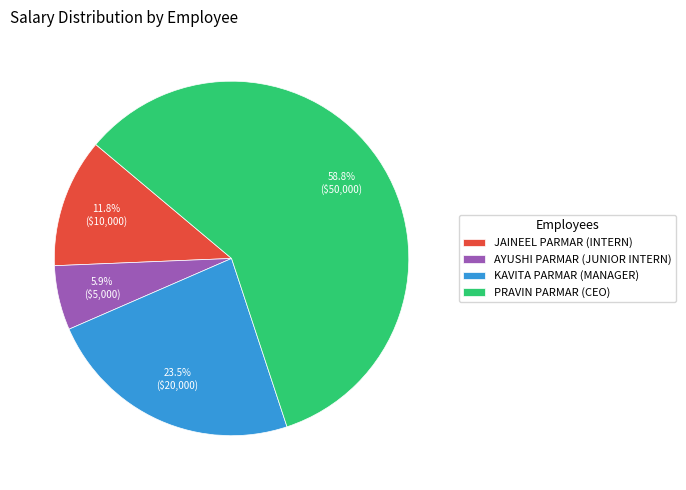

Does any single category account for the majority?

Yes